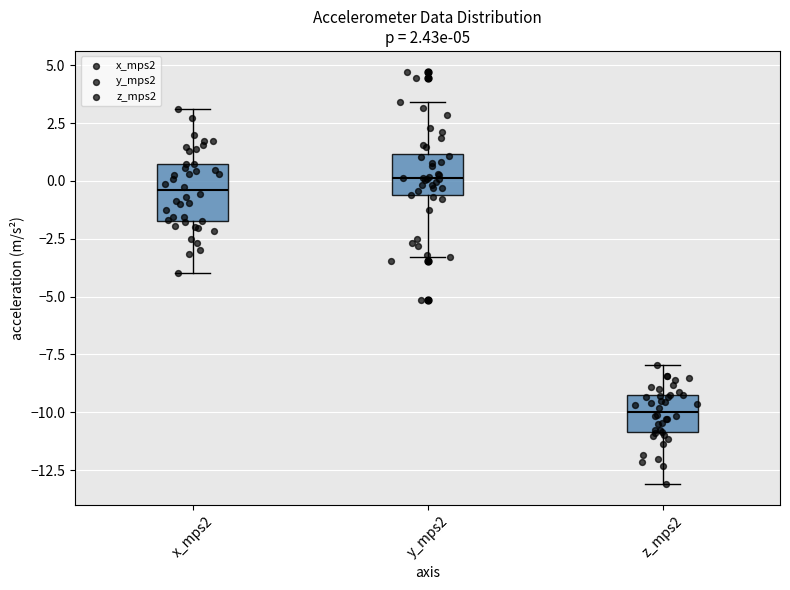

Which box's median line is the highest?

y_mps2